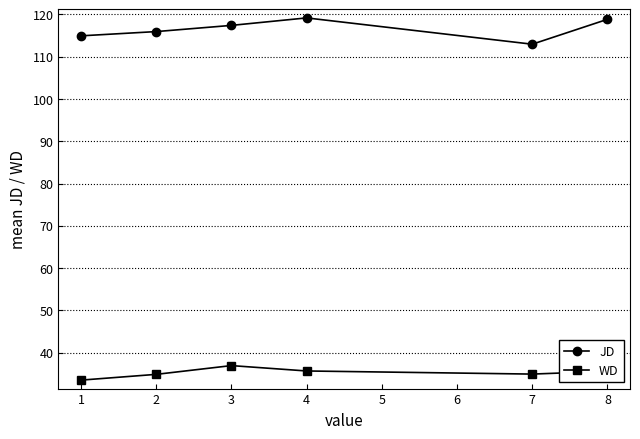

At 1, list the series in order from smallest to largest.

WD, JD